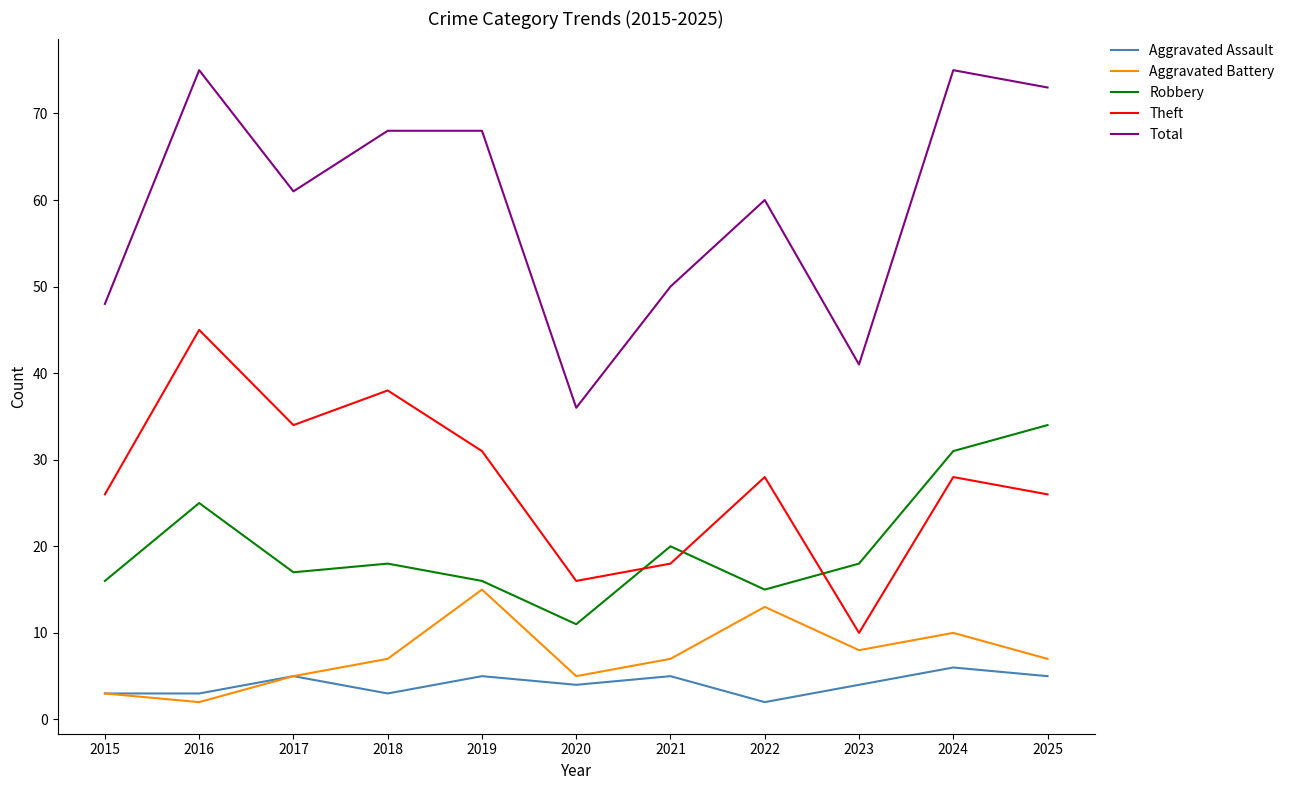

Does the chart display data point markers on the line(s)?

No